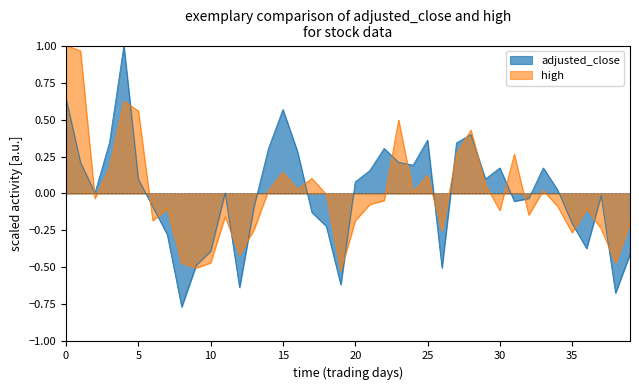

True or false: high has more than 1 interior local peaks.

True